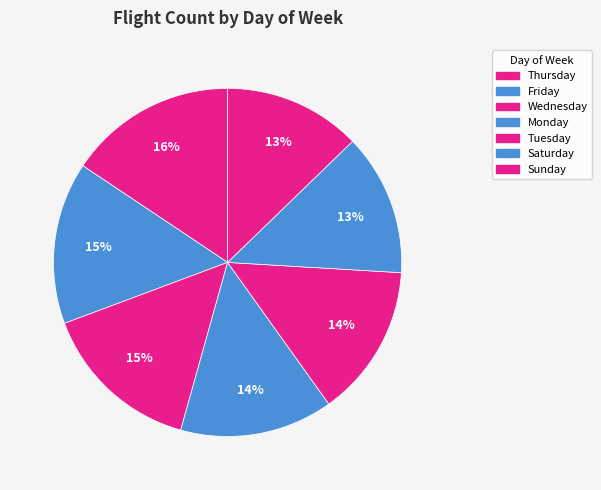

What is the ratio of the value at Wednesday to the value at Monday?

1.1